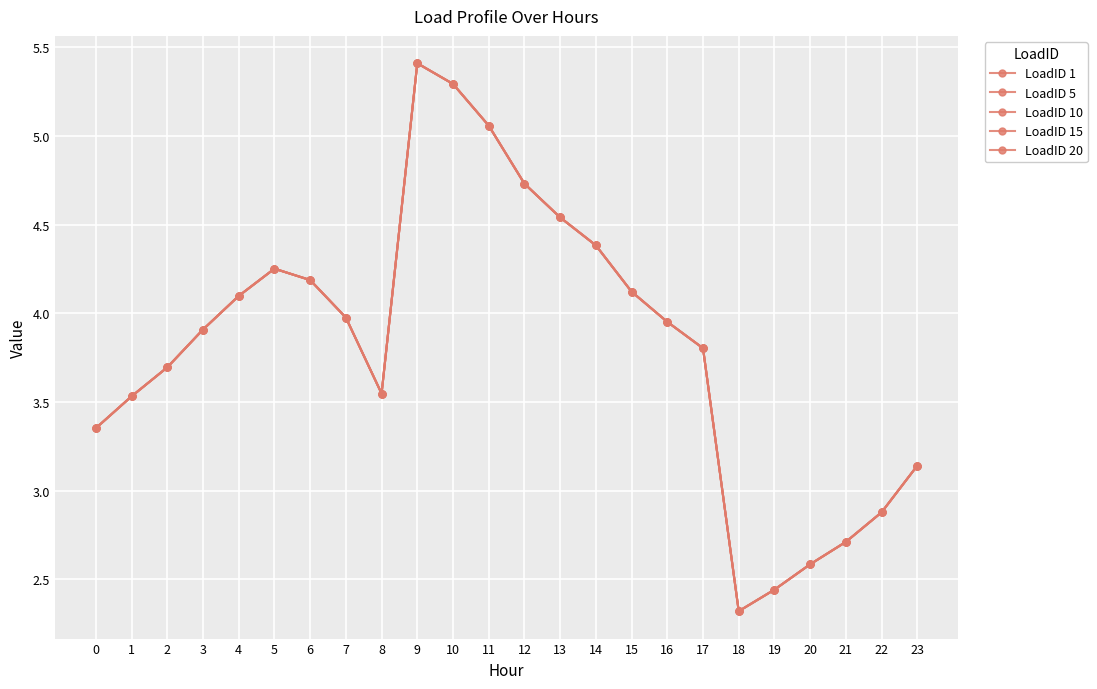

What is the sum of all LoadID 10 values?

91.9